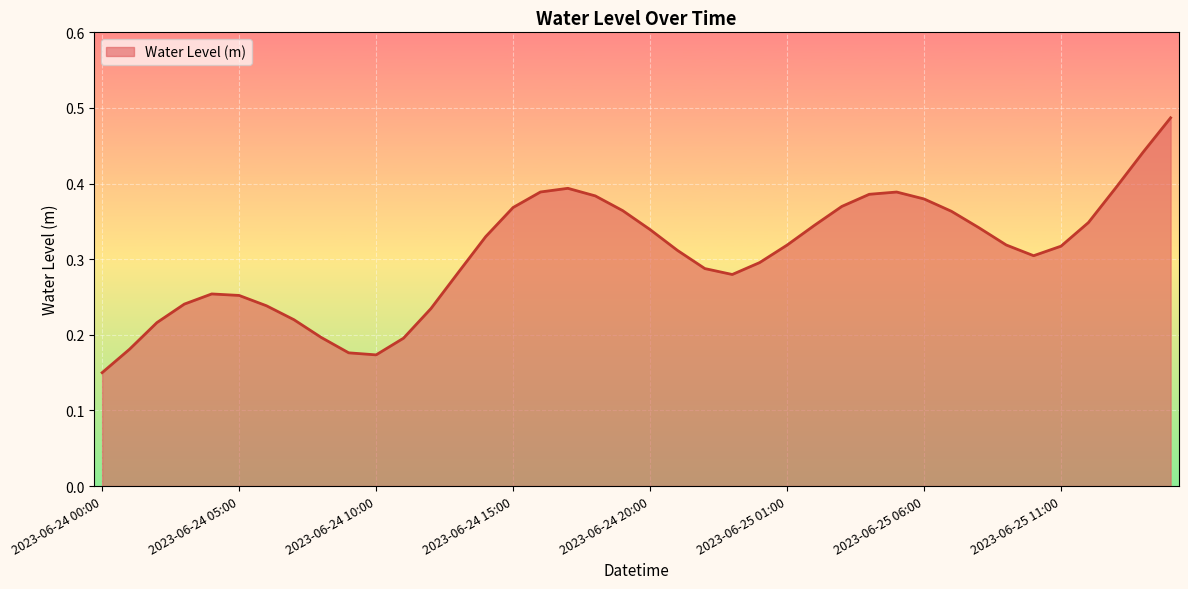

How many lines are shown in the chart?

1